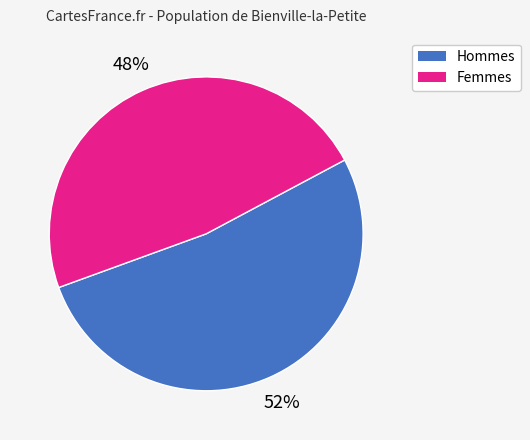

Count the number of slices in the pie.

2